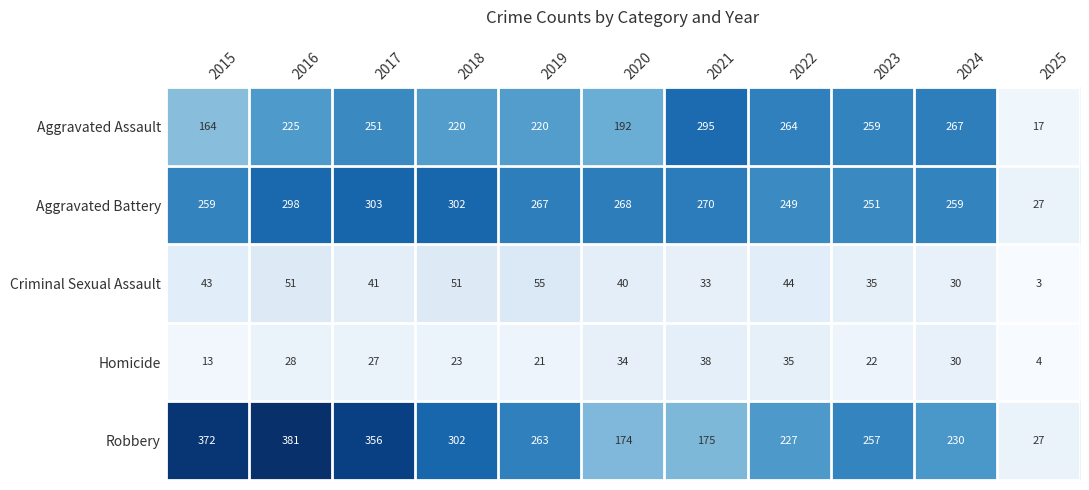

Rank the series at 2020 from lowest to highest value.

Homicide, Criminal Sexual Assault, Robbery, Aggravated Assault, Aggravated Battery